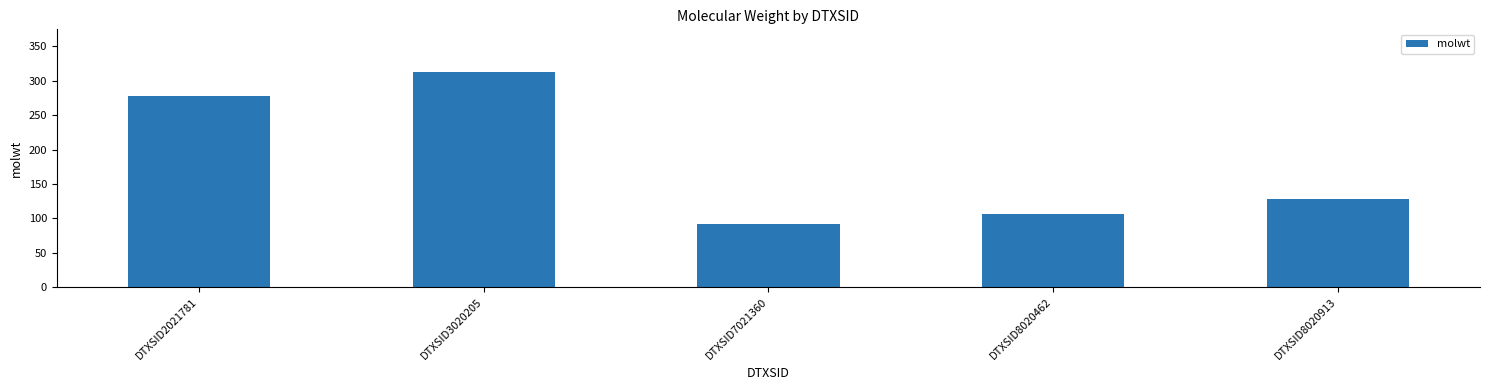

What is the minimum value shown in the chart?

92.1